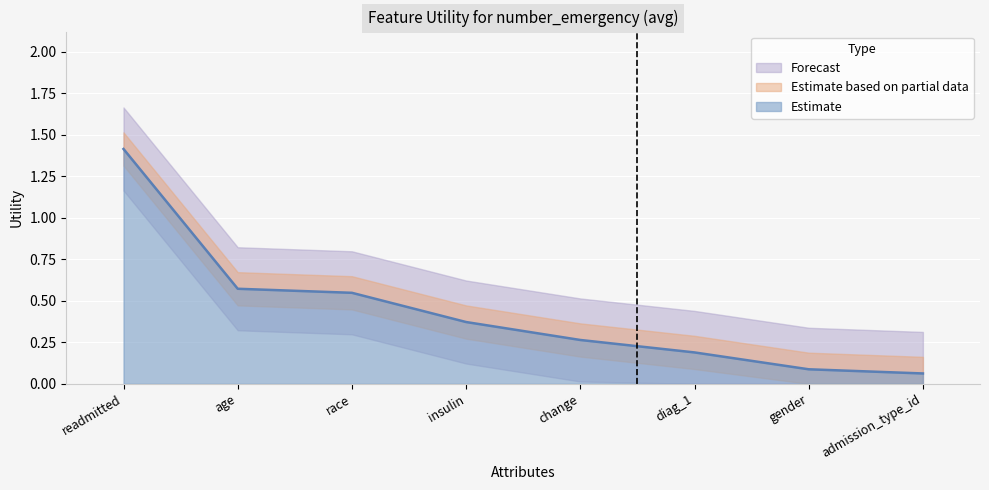

What is the label of the 6th point from the left?

diag_1